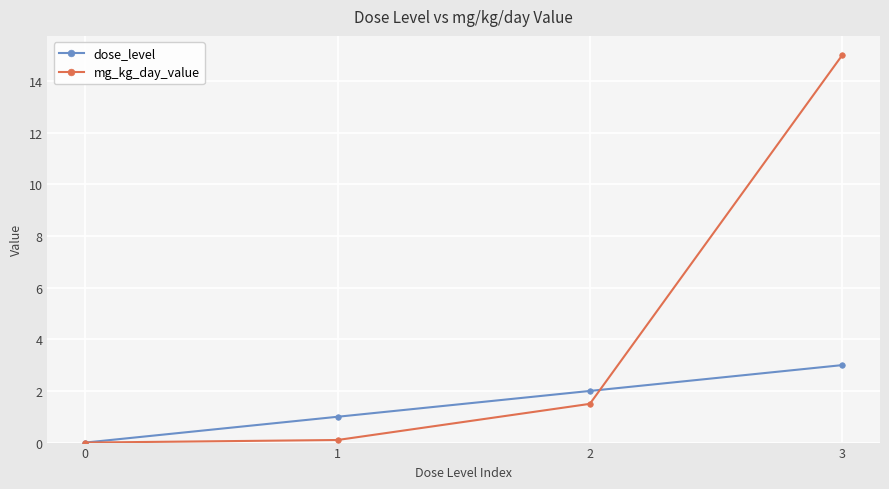

Which series has the largest total across all categories?

mg_kg_day_value